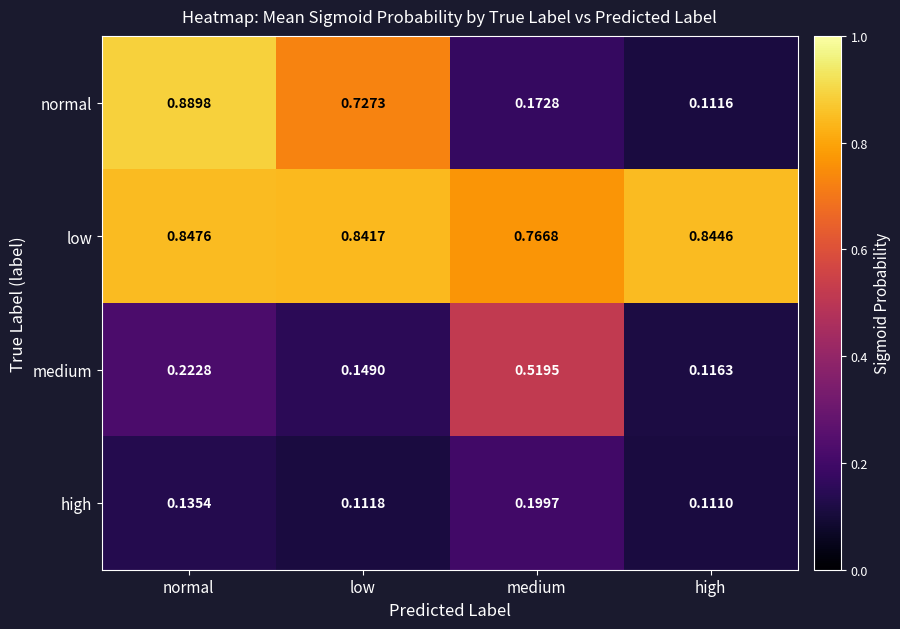

At normal, list the series in order from smallest to largest.

high, medium, low, normal